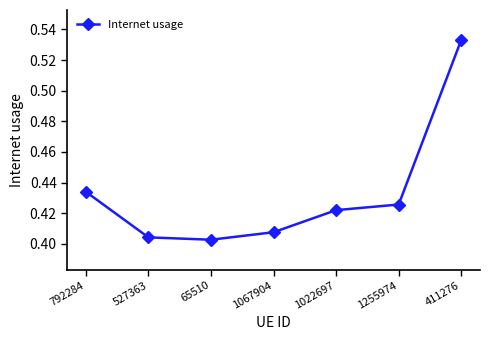

What is the difference between the maximum and minimum values?

0.1